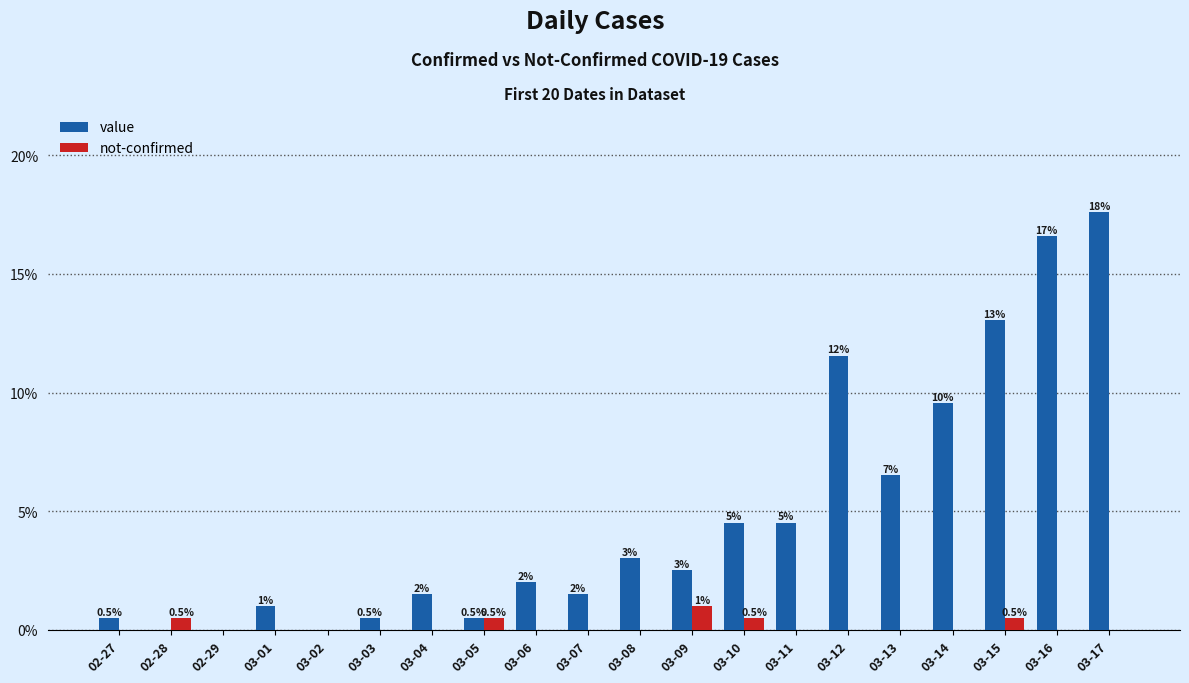

True or false: value has a value of 13.1 at 03-15.

True